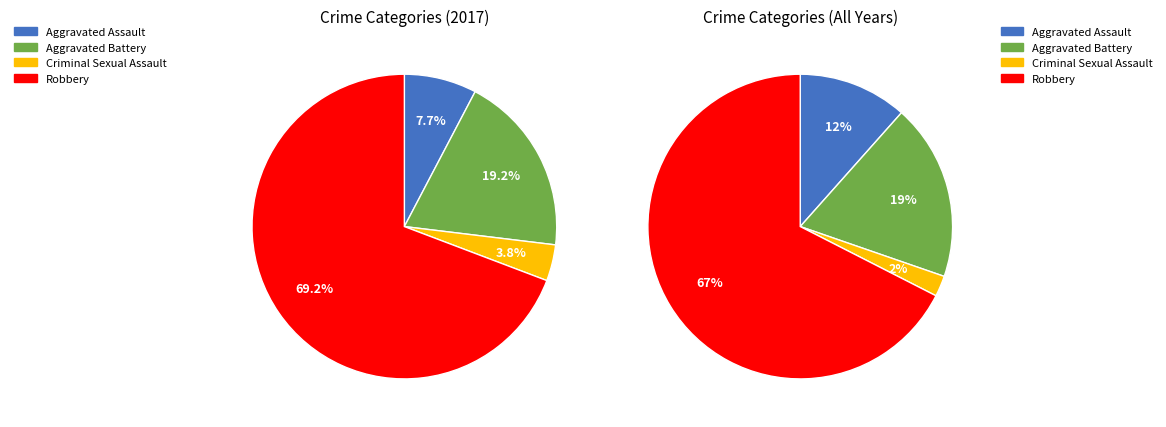

How many segments does this pie chart have?

4